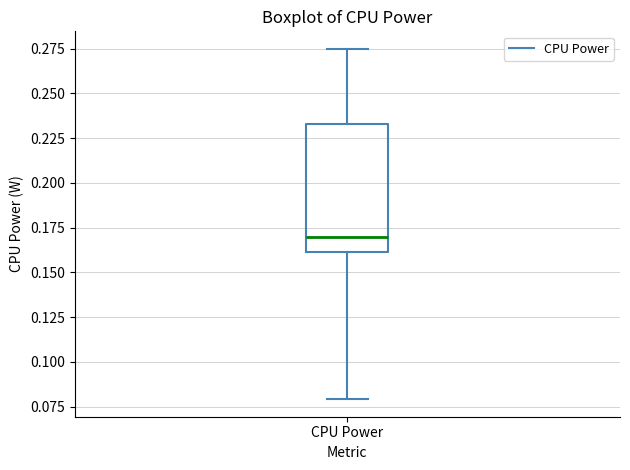

Read this box plot against the y-axis: the position of the median line, the range covered by the box, and the ends of both whiskers. The values are not printed on the chart, so give them approximately, as read against the axis.

median 0.170, box 0.160 to 0.235, whiskers 0.080 to 0.275